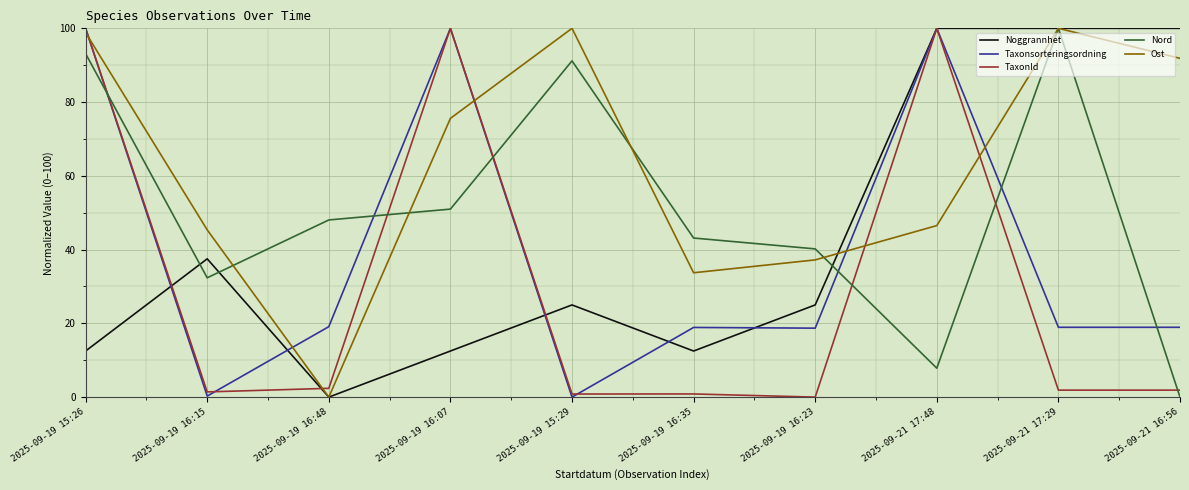

At which category does Ost reach its first local valley?

2025-09-19 16:48